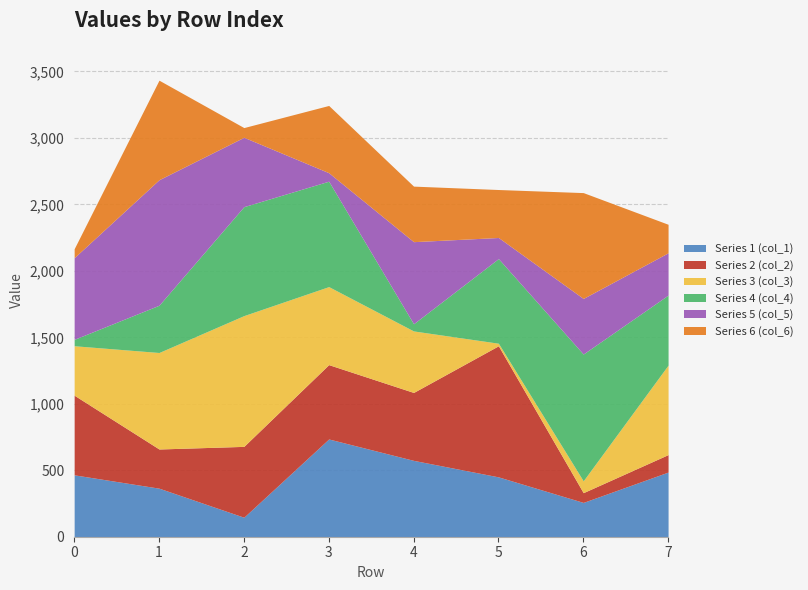

What are all the series names shown in the legend?

Series 1 (col_1), Series 2 (col_2), Series 3 (col_3), Series 4 (col_4), Series 5 (col_5), Series 6 (col_6)